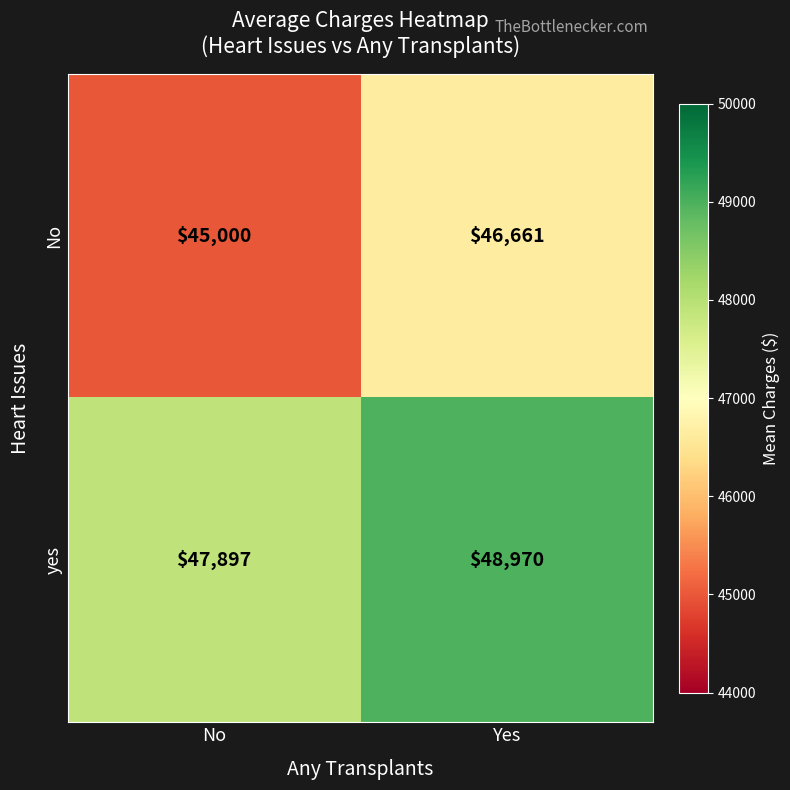

Reading right to left, transcribe all the data shown in this chart.

No: Yes=46661	No=45000
yes: Yes=48970	No=47897